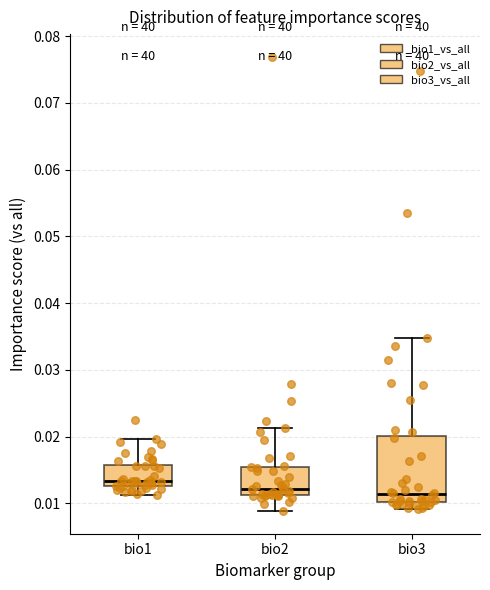

Where does the median line of the box for bio2 sit on the y-axis? The values are not printed on the chart, so give them approximately, as read against the axis.

0.012